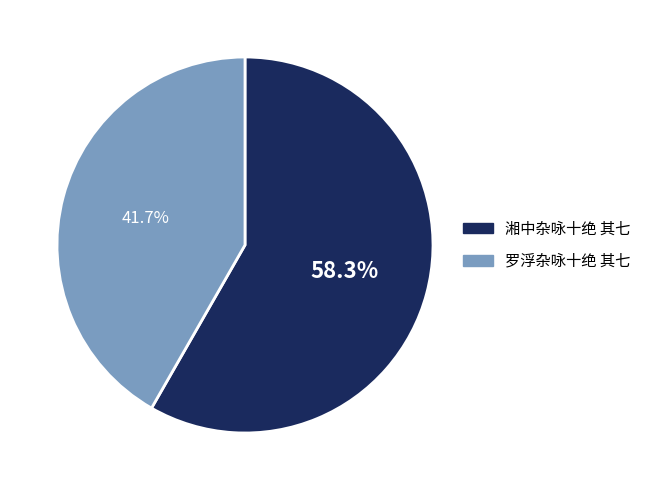

Approximately how many times larger is the value at 罗浮杂咏十绝 其七 compared to 湘中杂咏十绝 其七?

0.7